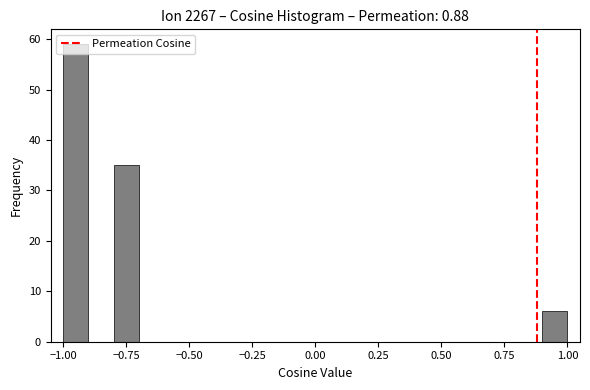

Around what value on the x-axis is the tallest bar? Give the approximate position of its centre, as read against the axis.

-0.95